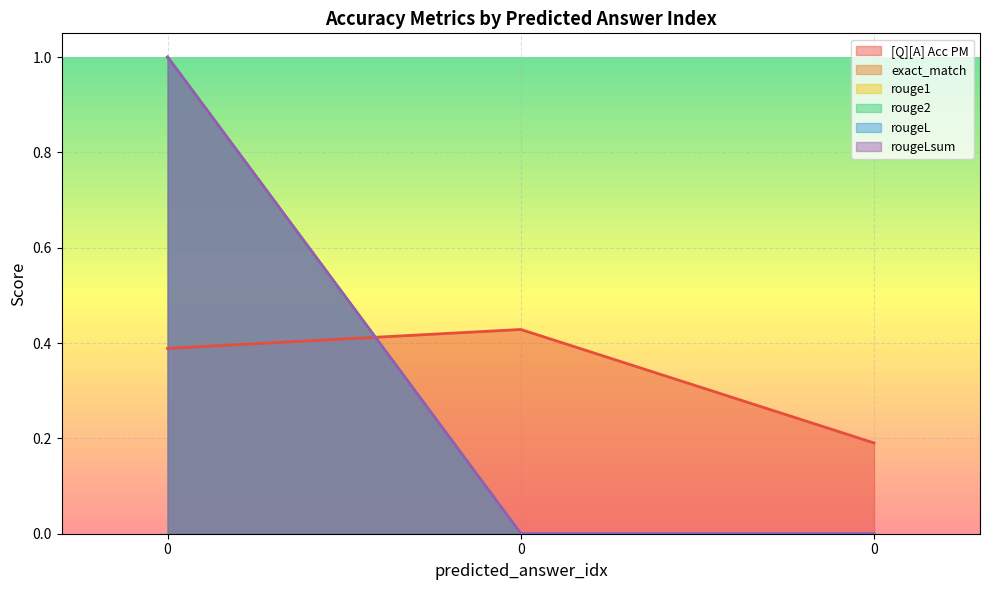

List the series in order of their peak value, lowest first.

[Q][A] Acc PM, exact_match, rouge1, rouge2, rougeL, rougeLsum